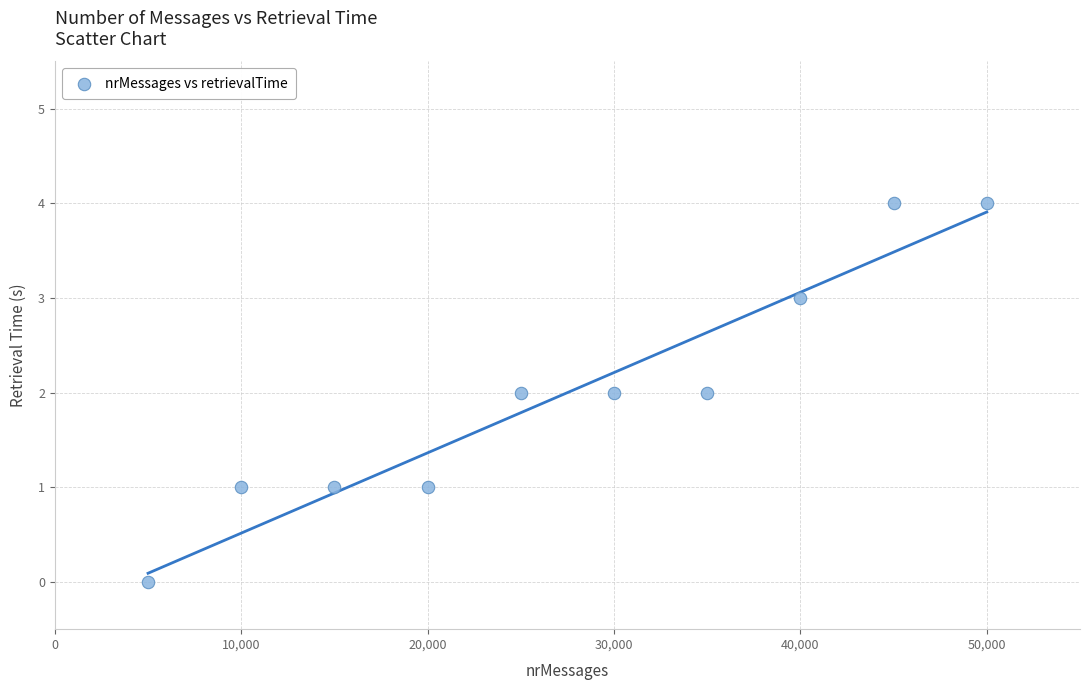

What is the average X value?

27500